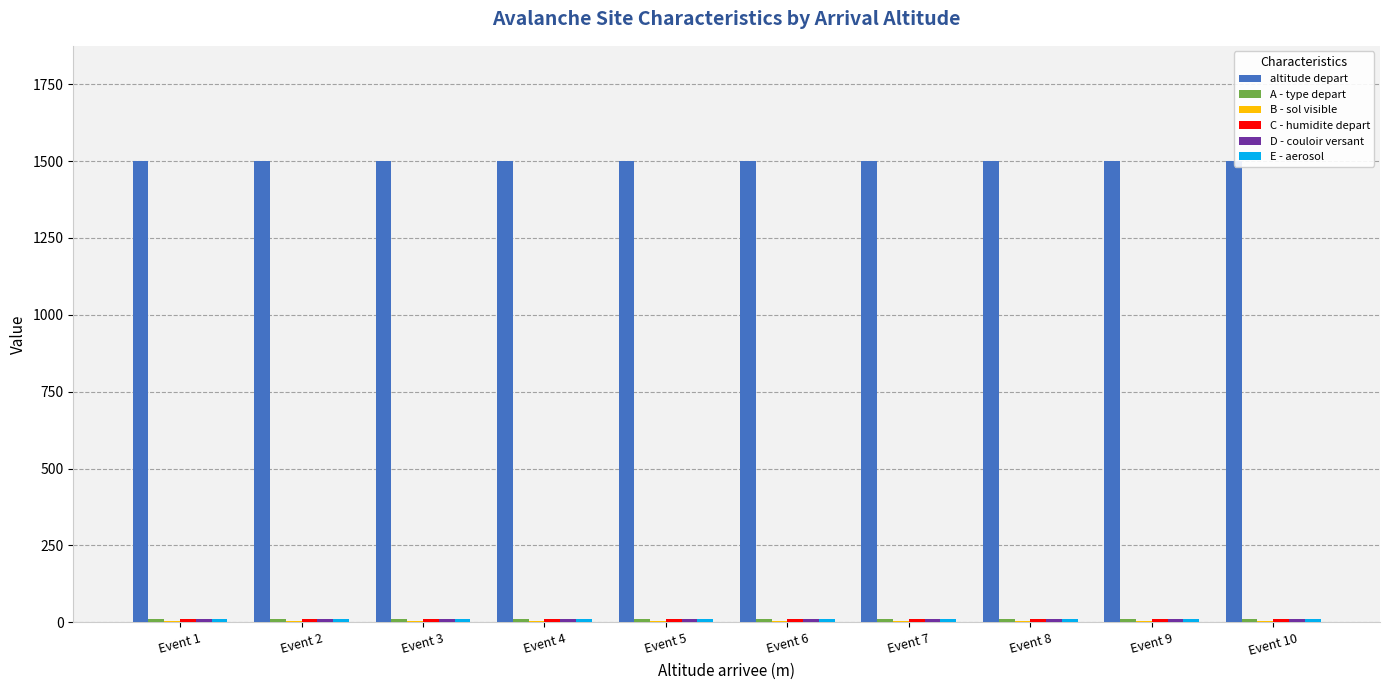

Are the bars grouped side by side (vs. stacked)?

Yes